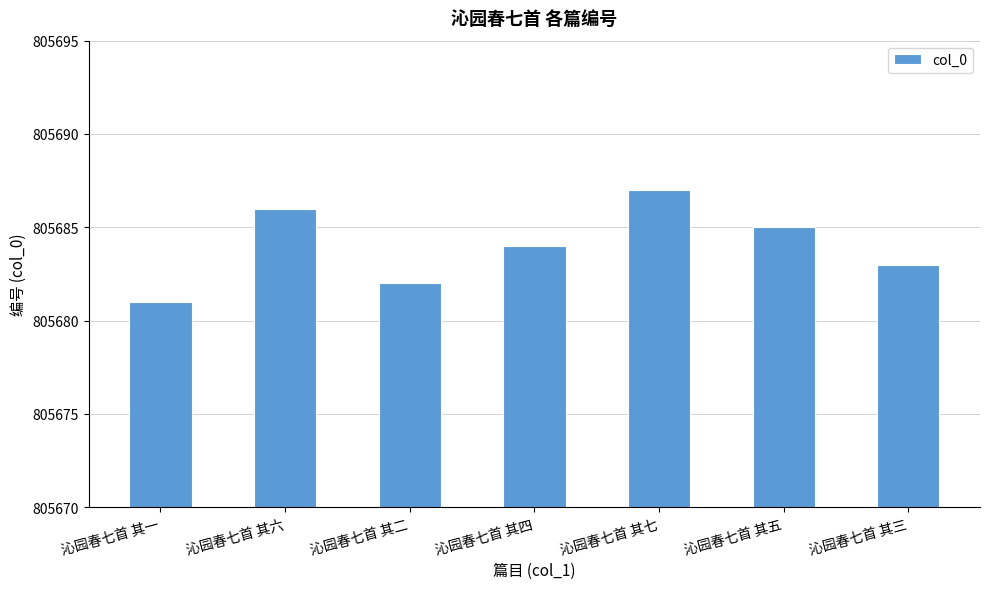

How many values are below 805684?

3